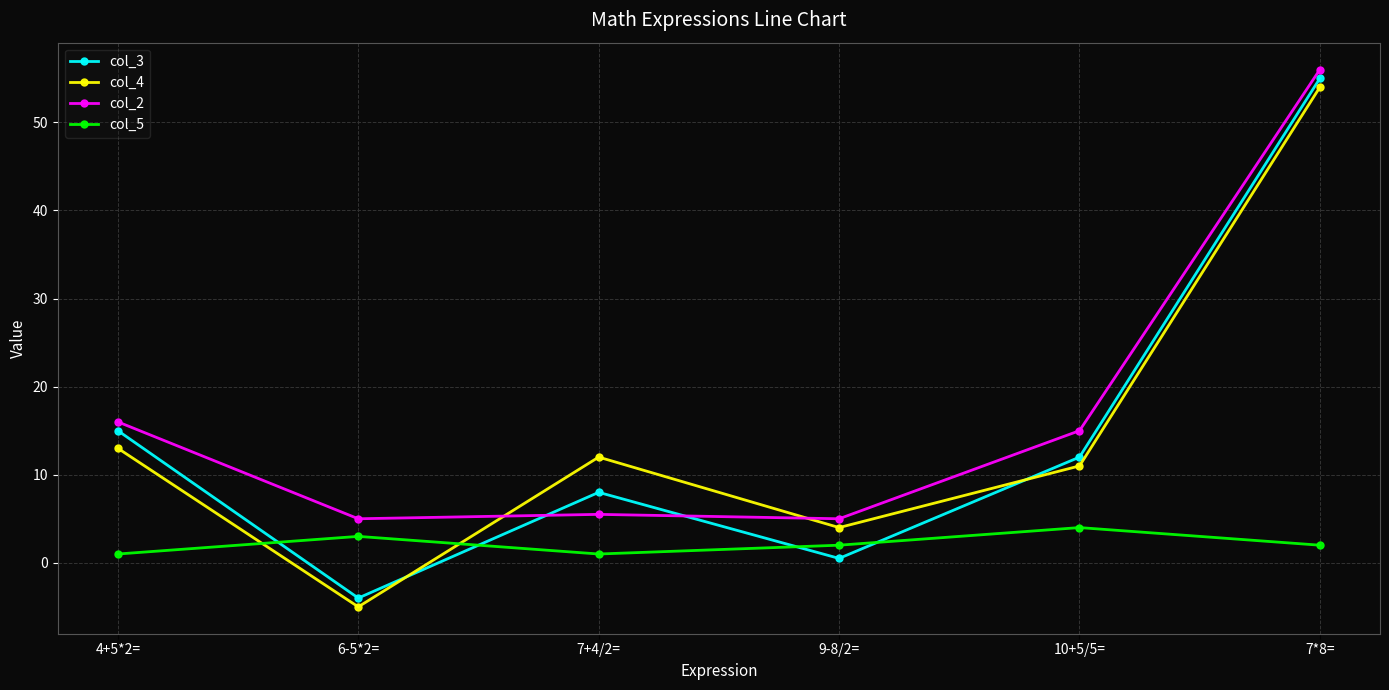

Rank the series at 6-5*2= from highest to lowest value.

col_2, col_5, col_3, col_4